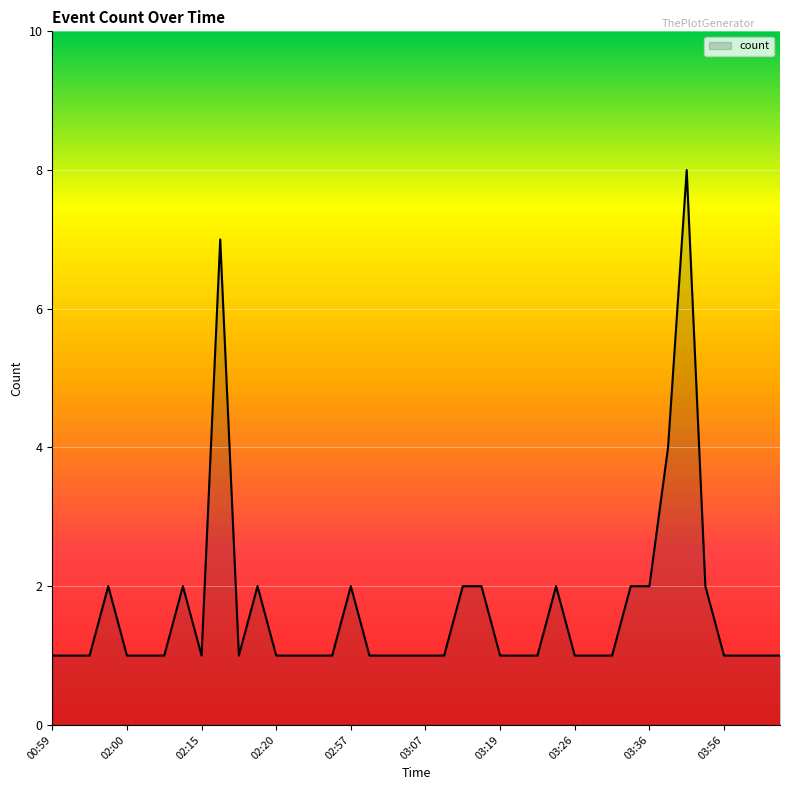

What is the maximum value shown in the chart?

8